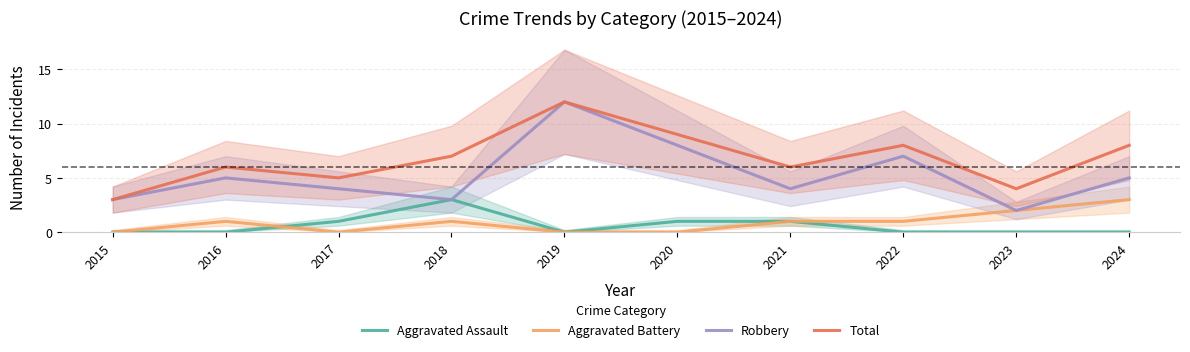

Is the value of Total at 2018 greater than the value of Robbery at 2017?

Yes